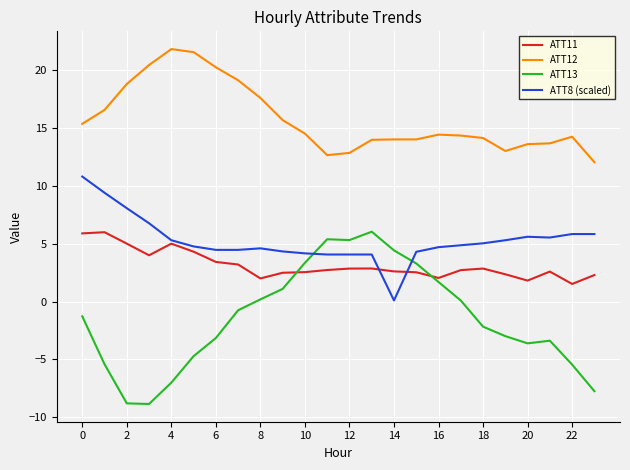

What is the smallest value displayed?

-8.8